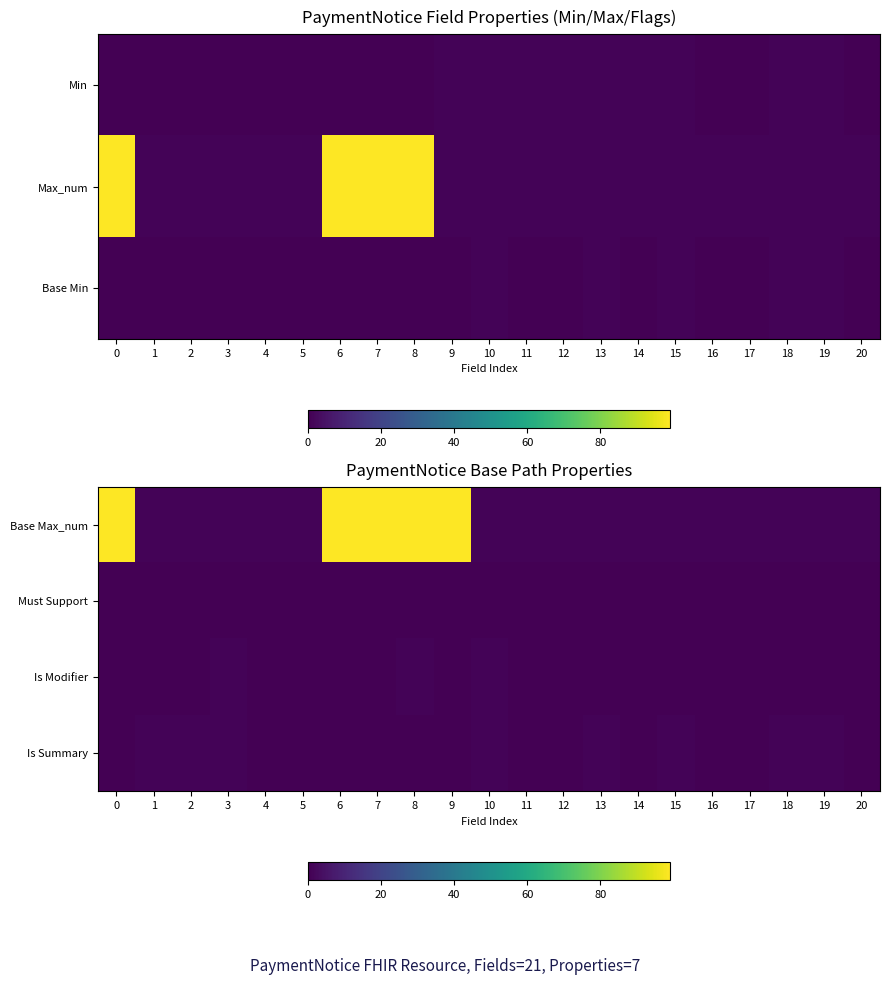

Is it true that Is Modifier equals 1 at 3?

True